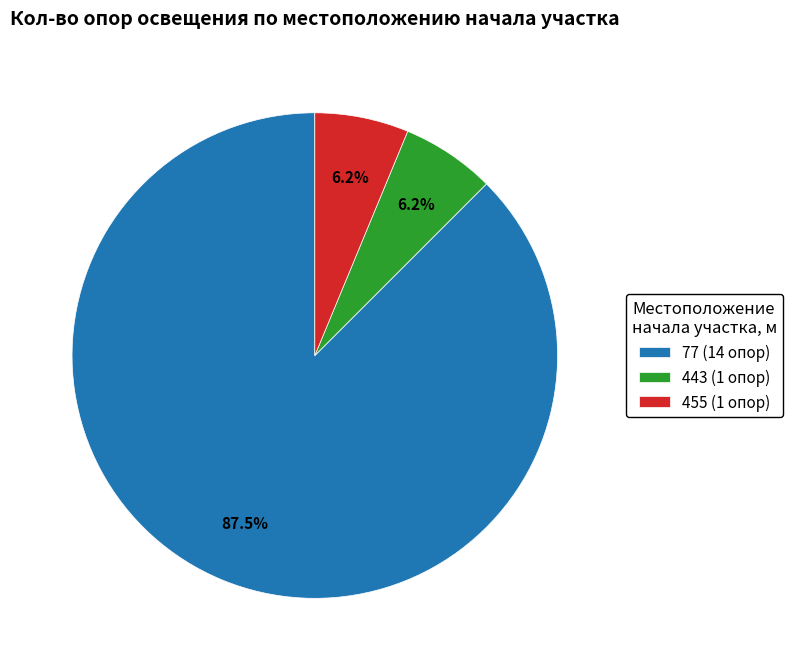

Count the number of slices in the pie.

3